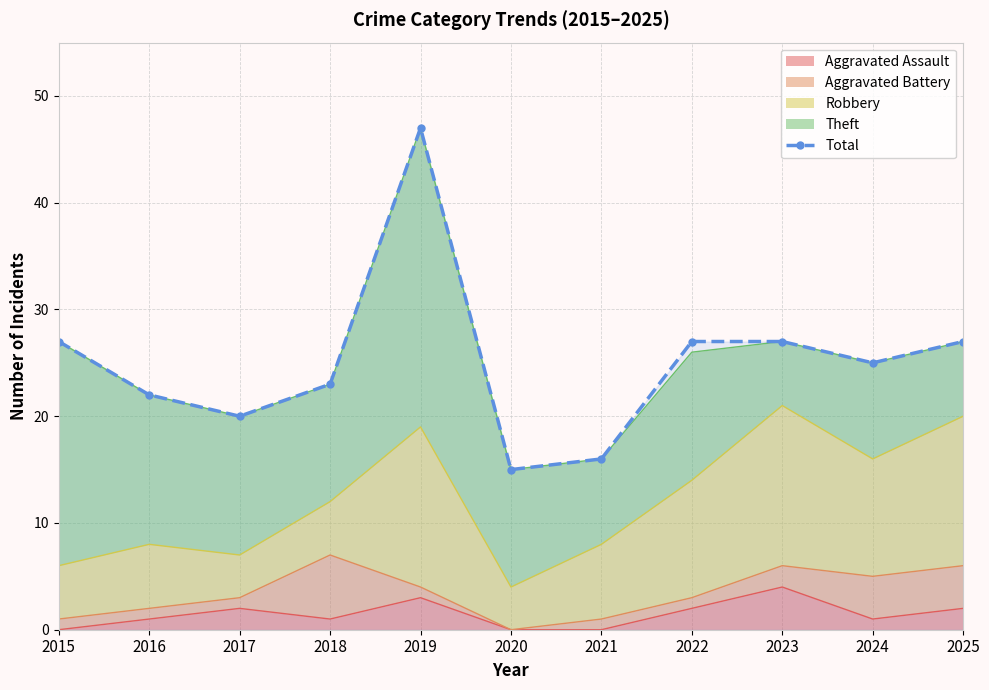

What is the difference between the values at 2020 and 2016?

7